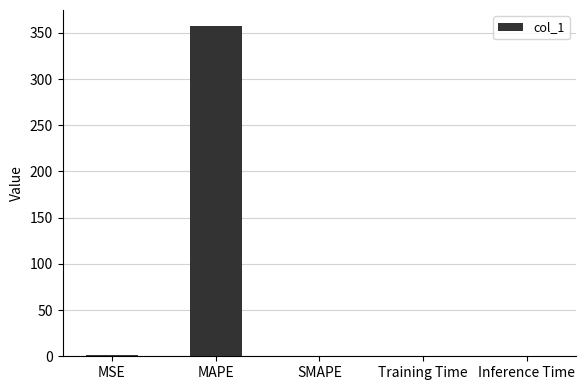

The chart shows a value of 0.0 at Training Time. True or false?

True